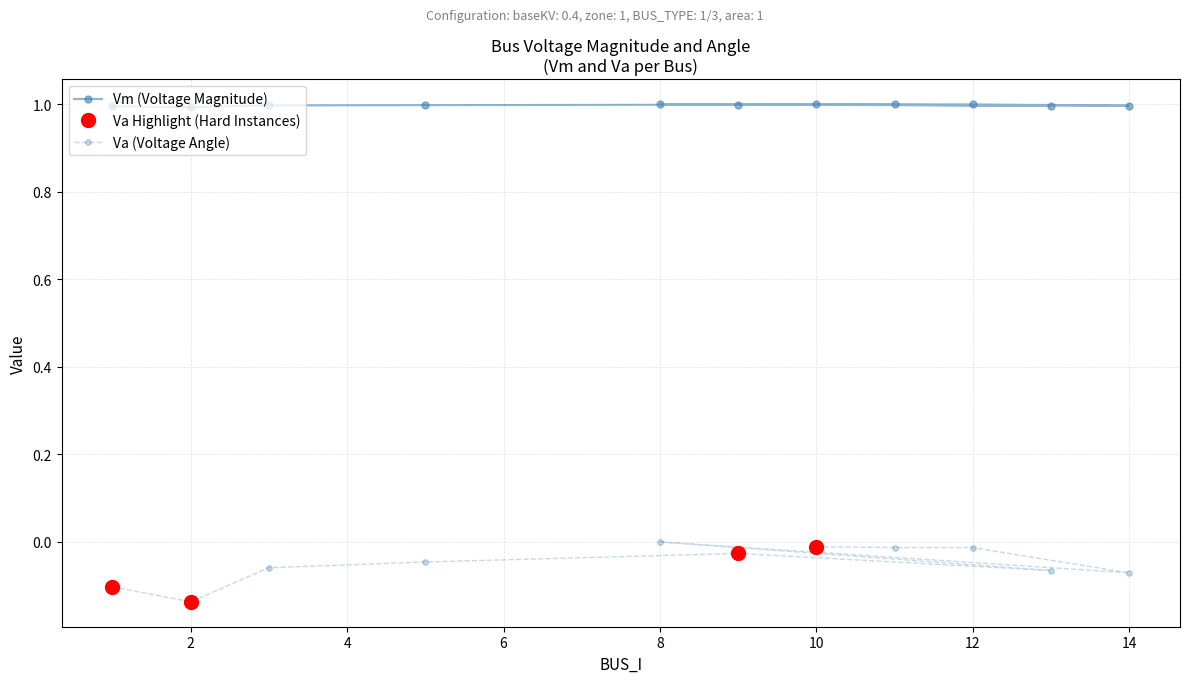

List the series in order of their overall mean, highest first.

Vm, Va